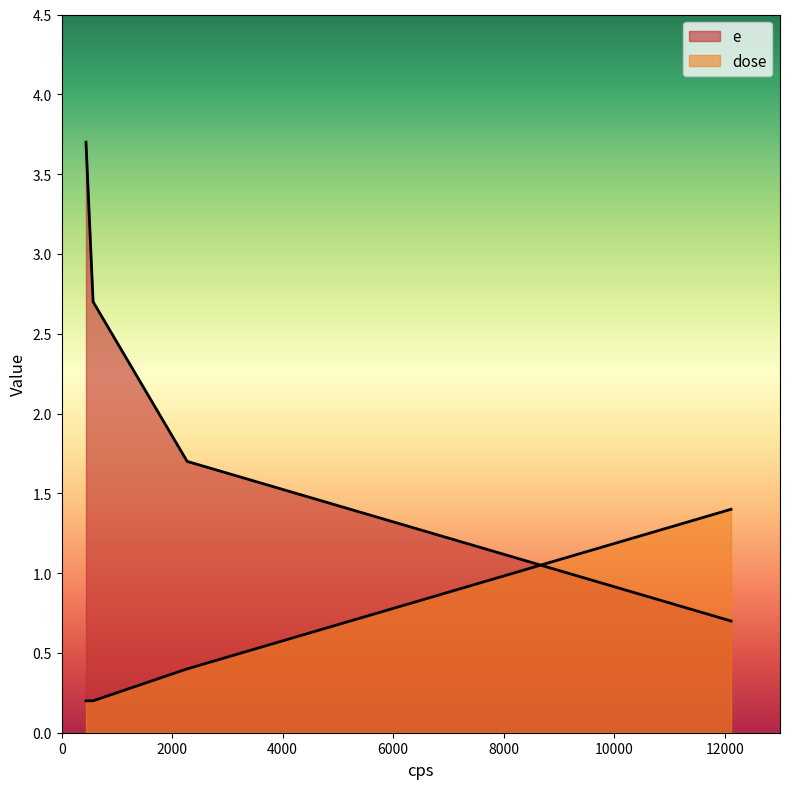

How many data points in e are less than 2?

2